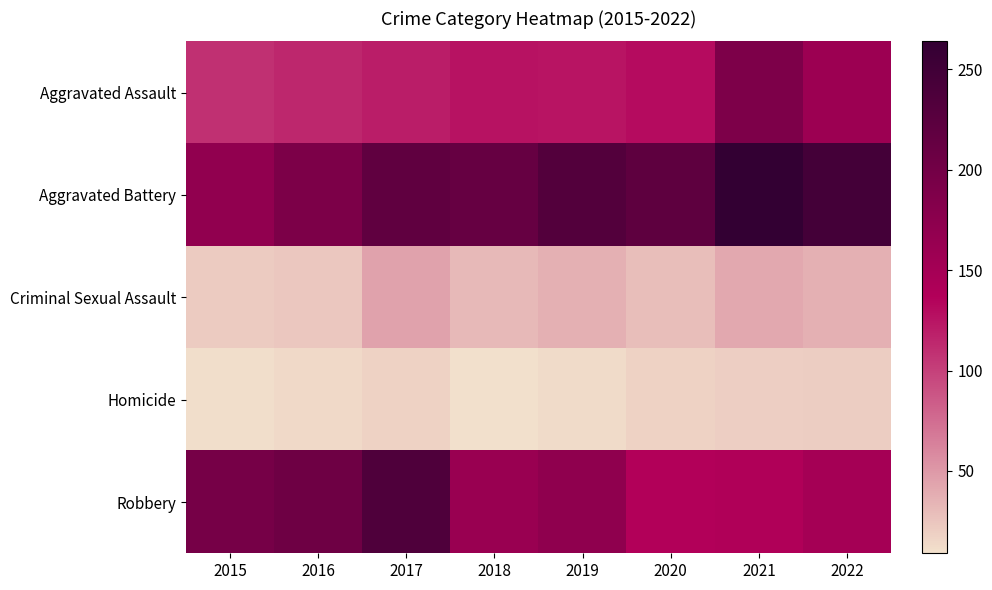

At which category is the sum across all series the highest?

2021